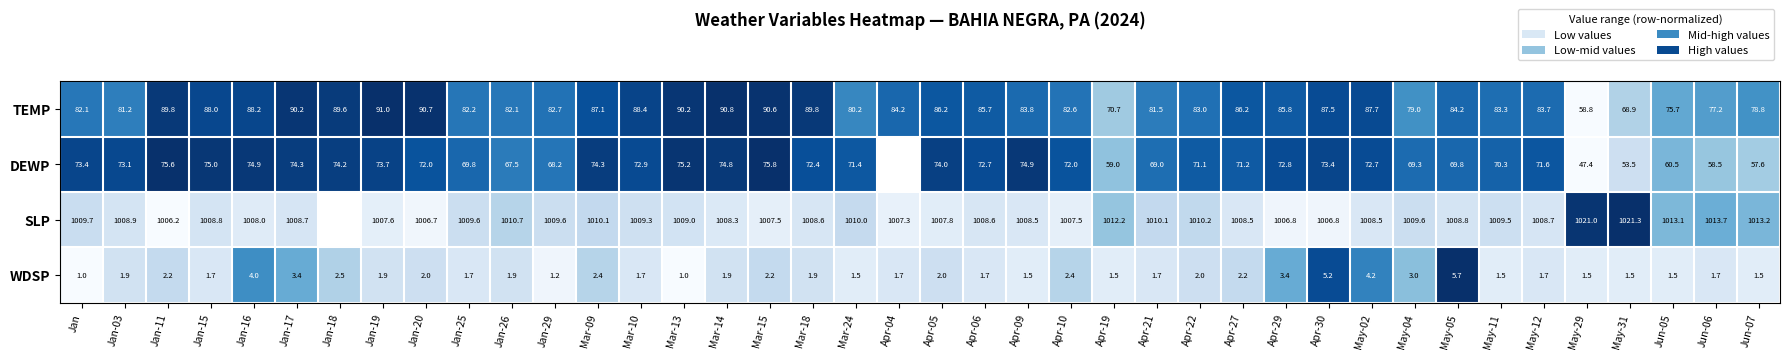

Between Apr-21 and Jun-07, which series saw the biggest shift?

DEWP